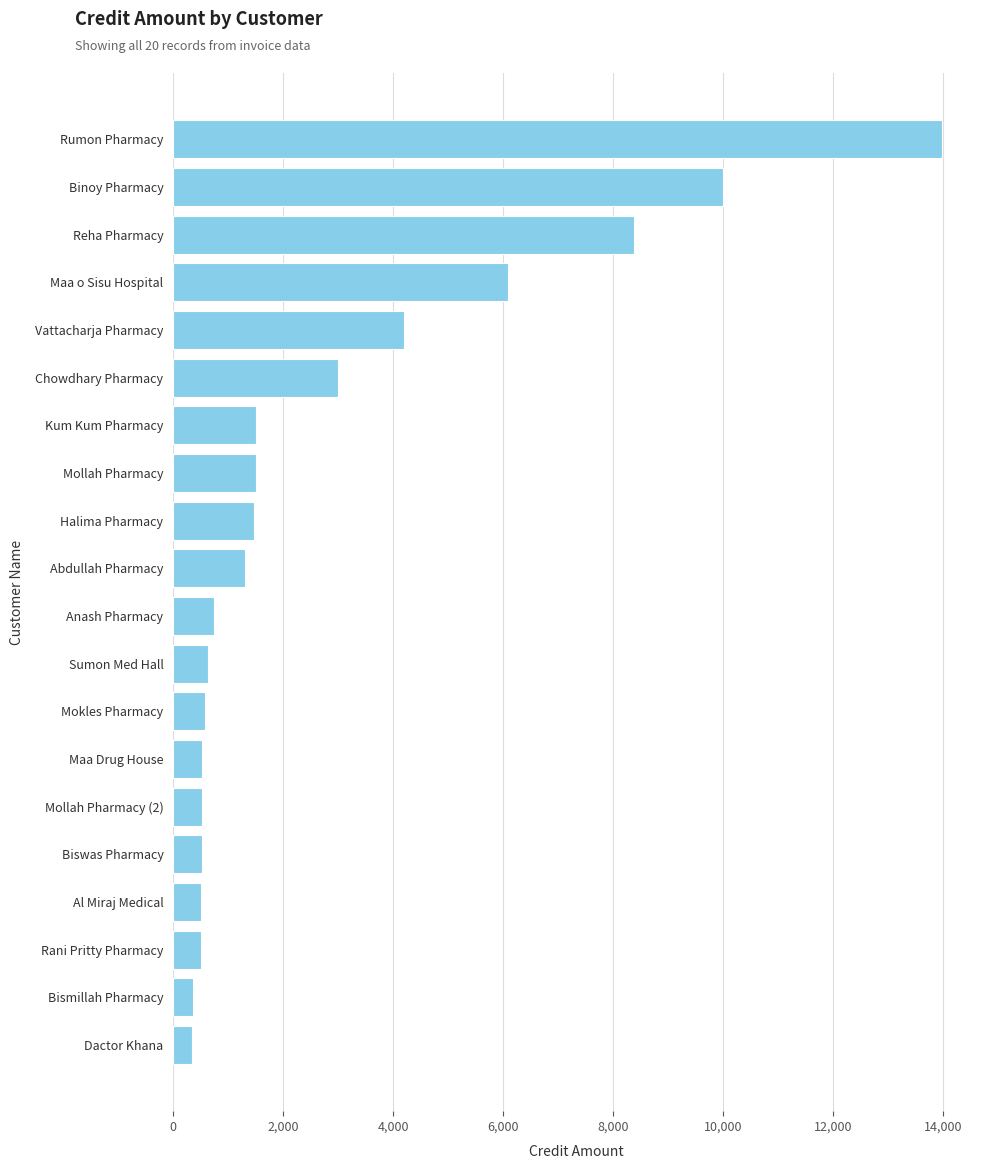

What value does the data have at Rumon Pharmacy?

13968.2